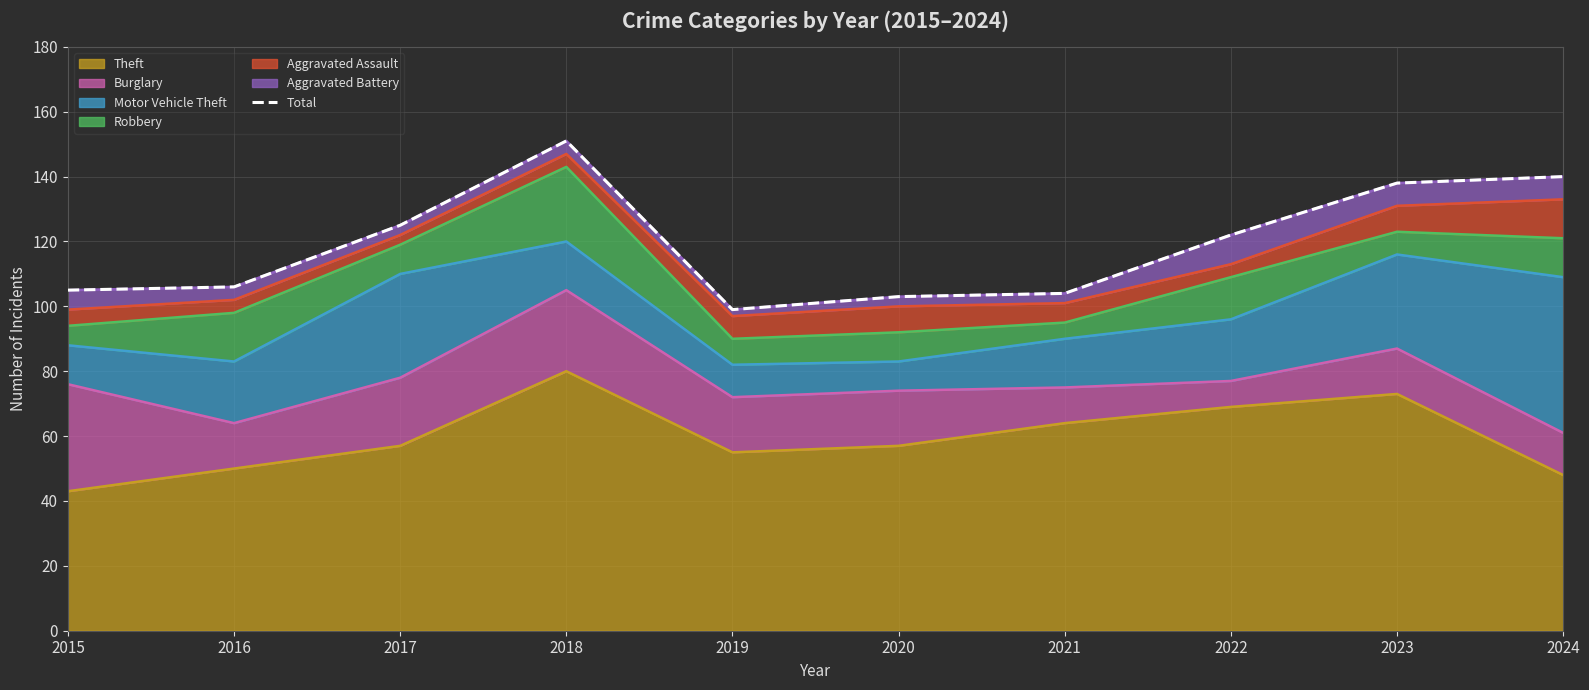

What is the minimum value shown in the chart?

99